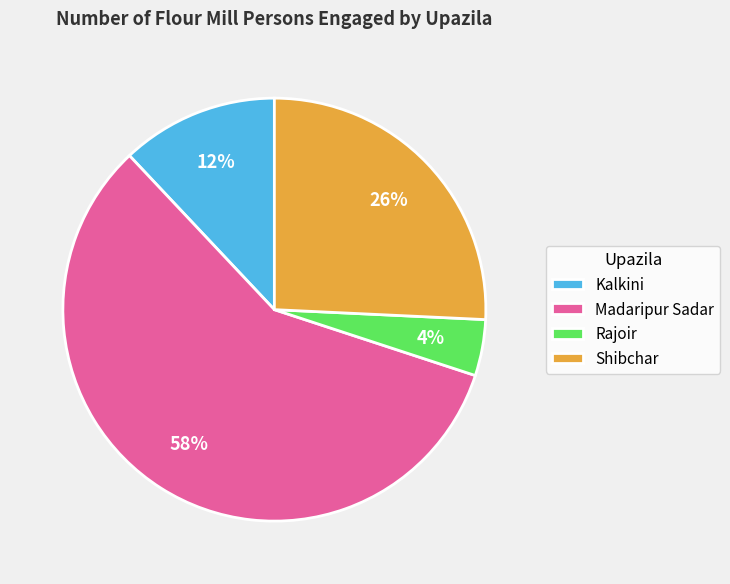

Is it true that Madaripur Sadar is 58% of the pie?

True